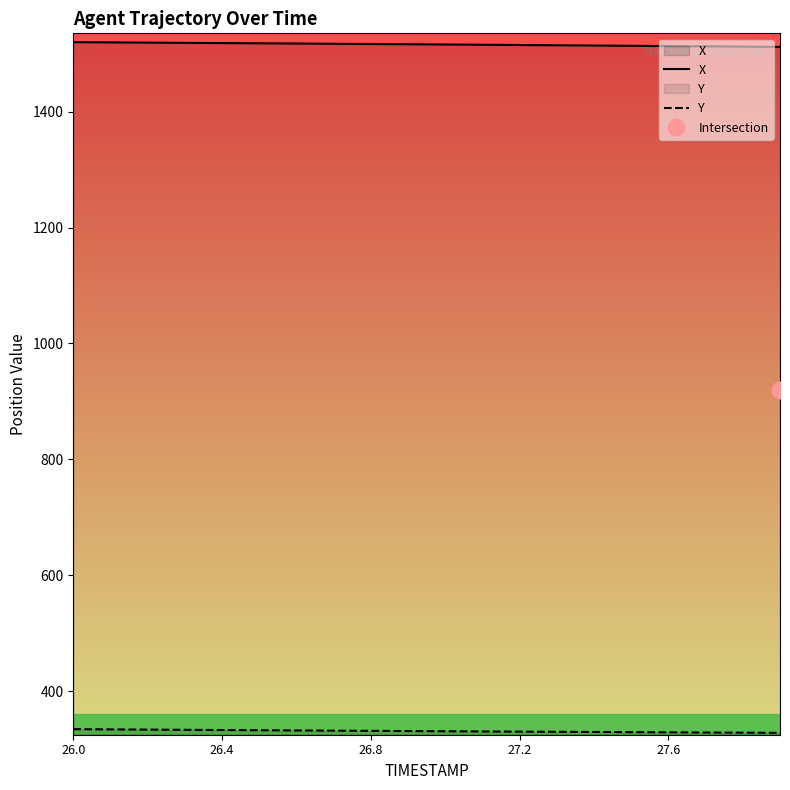

What are all the series names shown in the legend?

X, Y